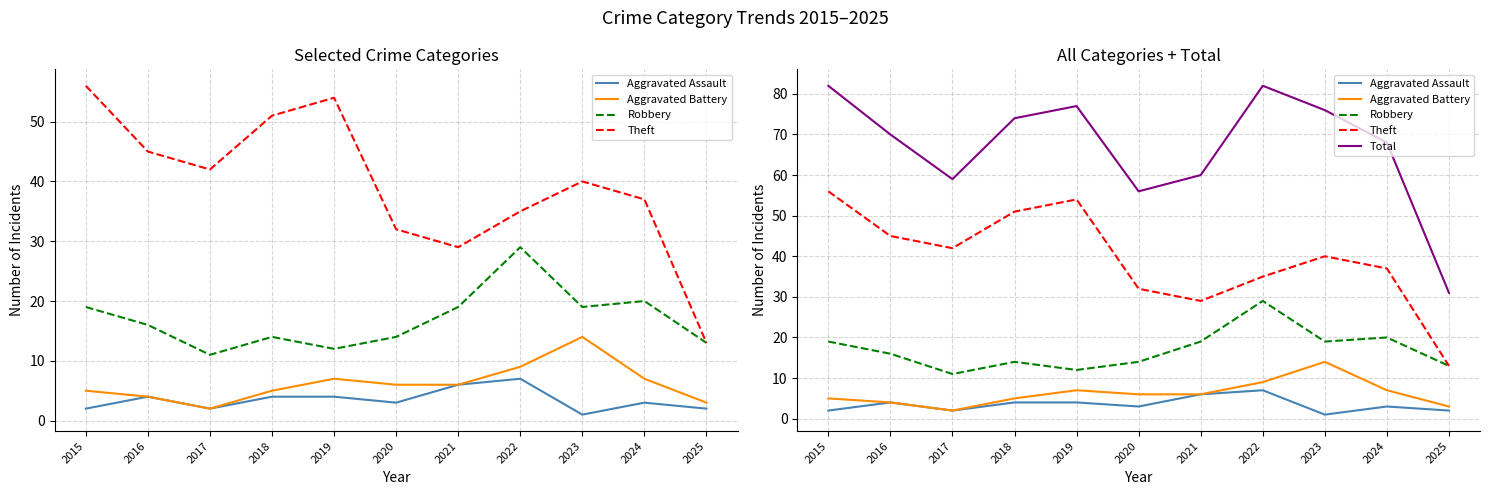

Is the value of Total at 2015 greater than the value of Aggravated Battery at 2016?

Yes